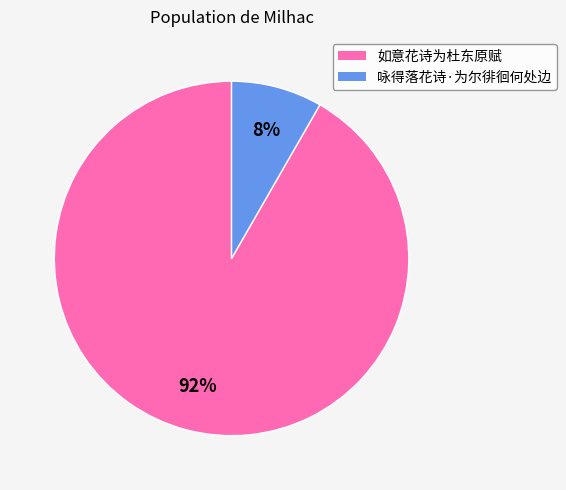

Which slice is the largest?

如意花诗为杜东原赋